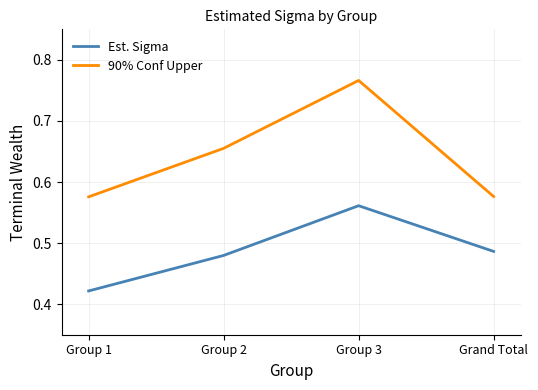

What is the difference between the highest and lowest values at Group 1?

0.2